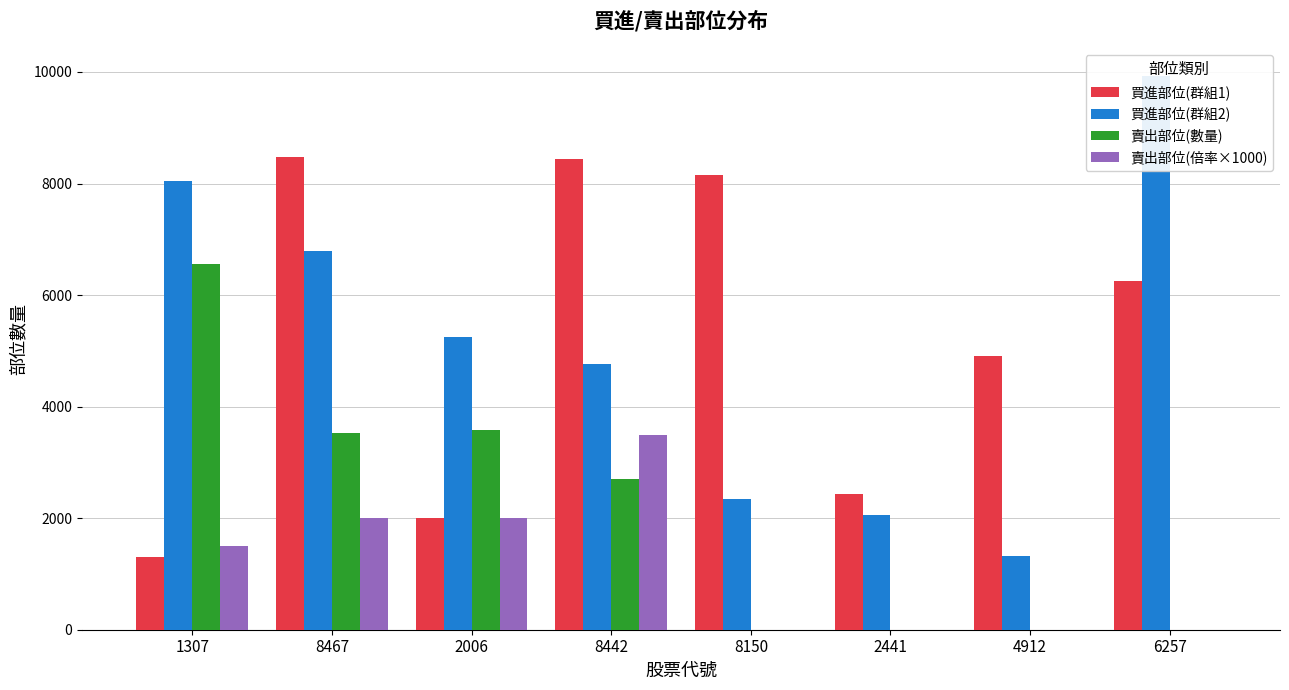

What is the label of the 6th bar from the right?

2006